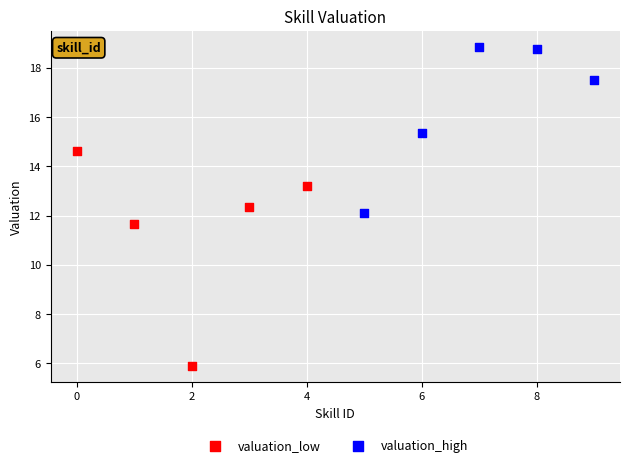

Which series reaches the minimum Y coordinate?

valuation_low